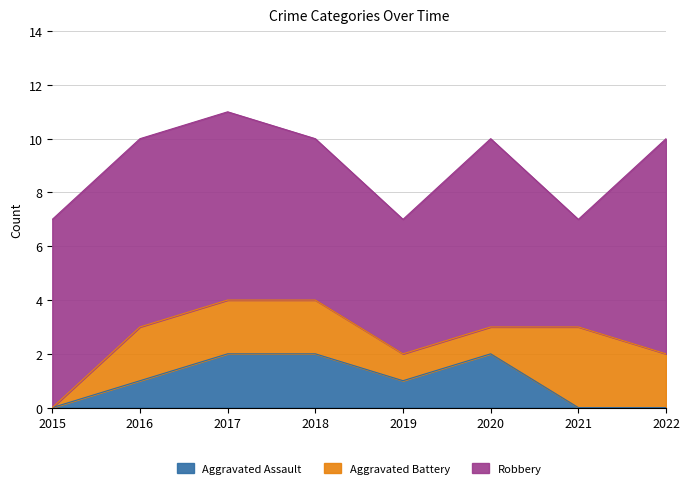

Reading right to left, what are all the values shown in this chart?

Aggravated Assault: 2022=0	2021=0	2020=2	2019=1	2018=2	2017=2	2016=1	2015=0
Aggravated Battery: 2022=2	2021=3	2020=1	2019=1	2018=2	2017=2	2016=2	2015=0
Robbery: 2022=8	2021=4	2020=7	2019=5	2018=6	2017=7	2016=7	2015=7